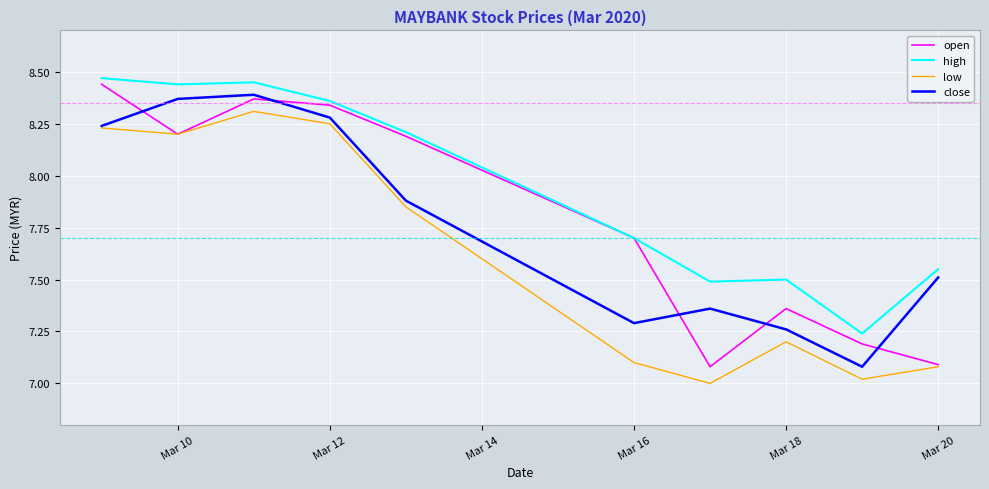

How many interior local valleys does the open series have?

2